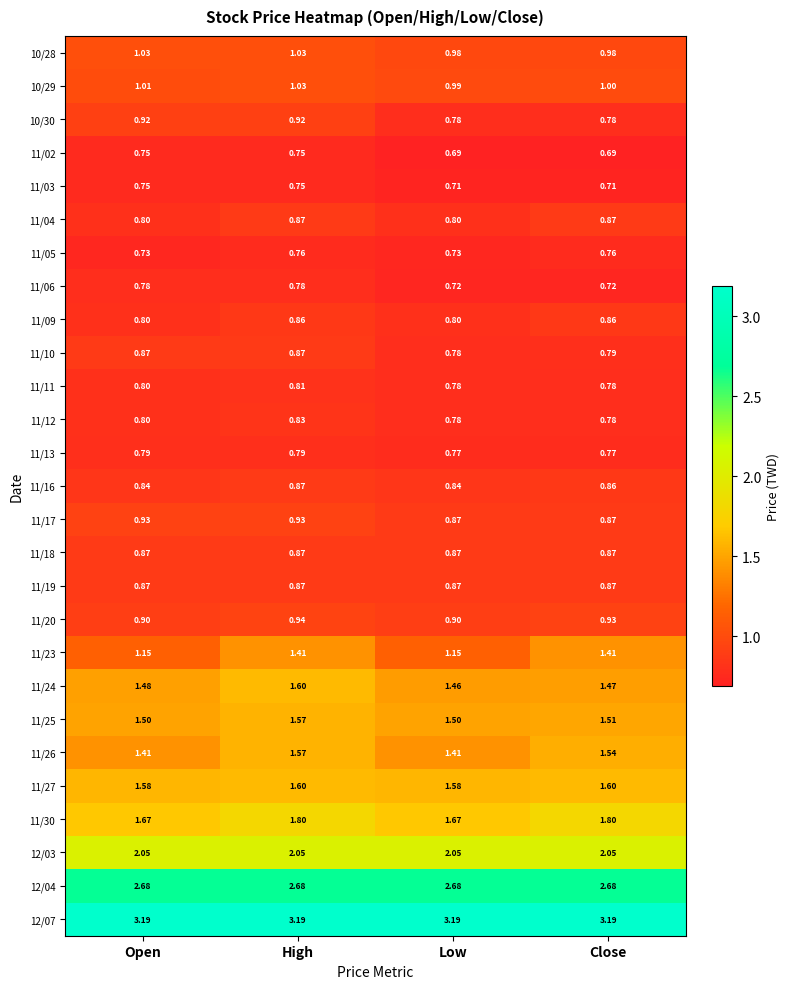

Where is 11/24 nearest to the value 1?

Low